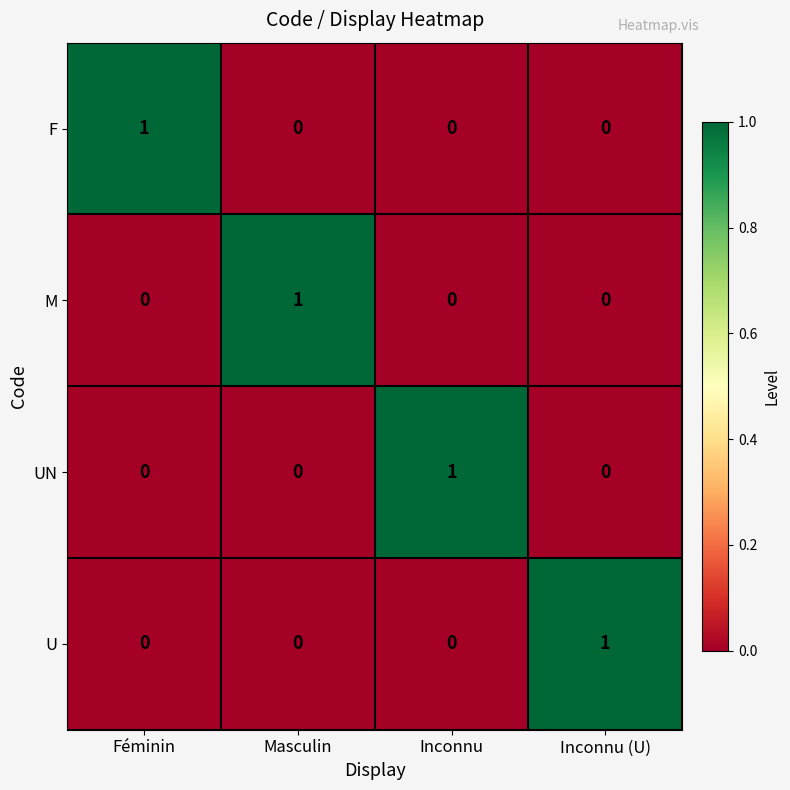

Is the value of M at Féminin greater than the value of U at Inconnu (U)?

No